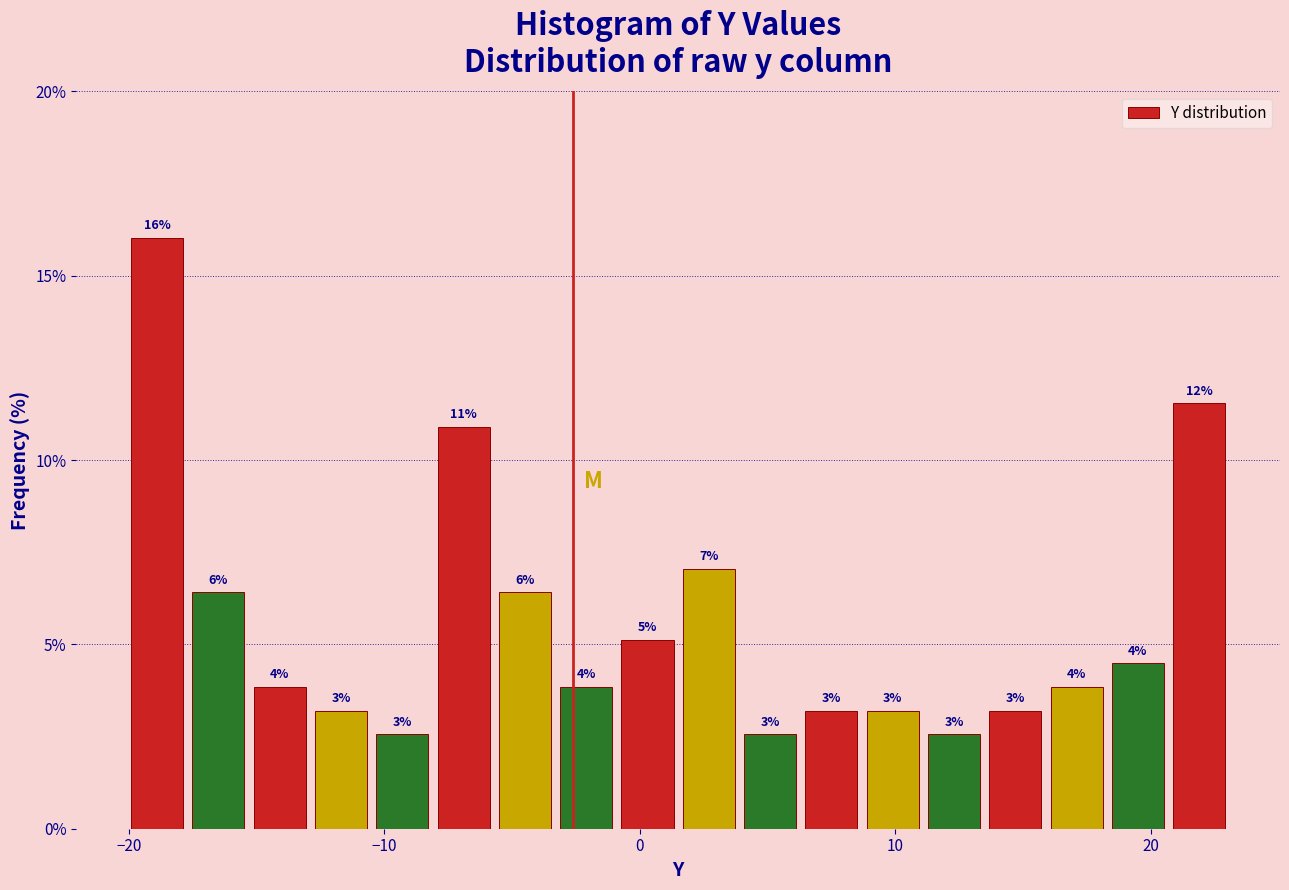

Read against the x-axis, roughly where is the centre of the tallest bar?

-19